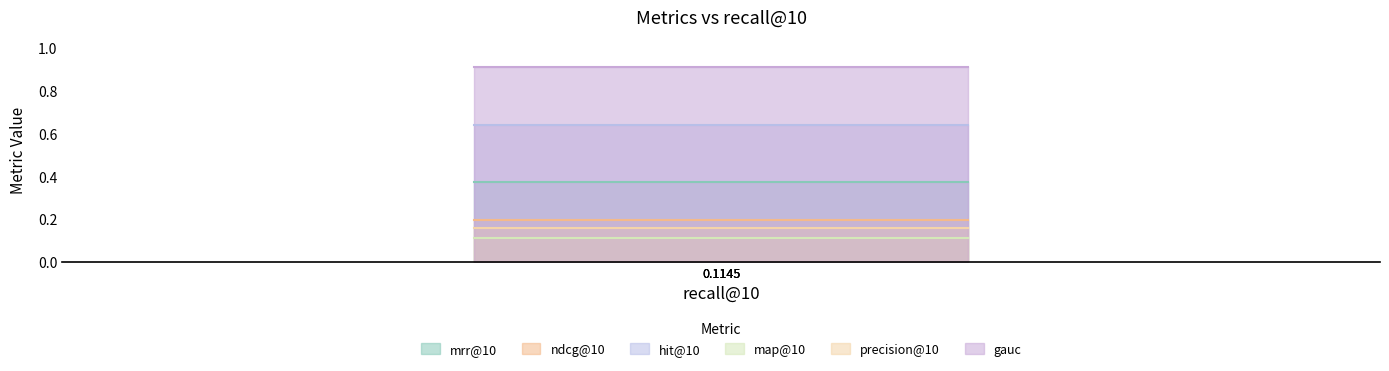

Is the value of precision@10 at 0.1145 greater than the value of gauc at 0.1145?

No